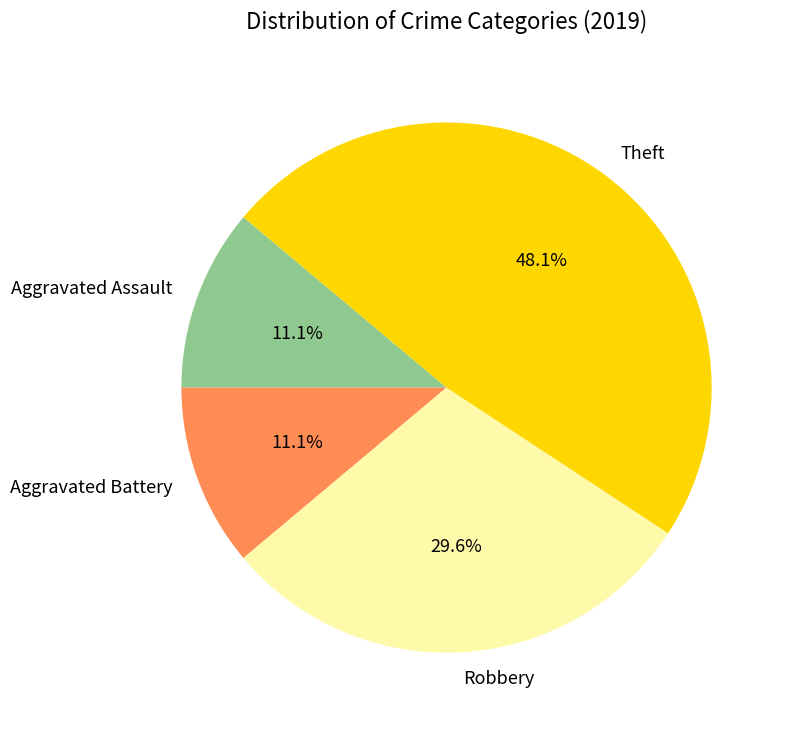

Between Robbery and Aggravated Assault, which is larger?

Robbery